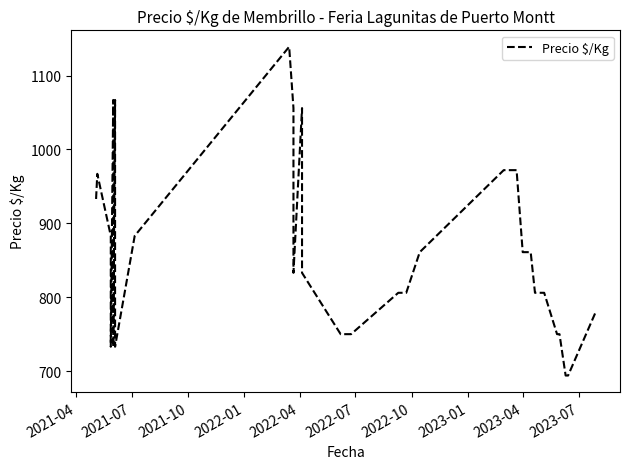

The value at 28 is 290. True or false?

False